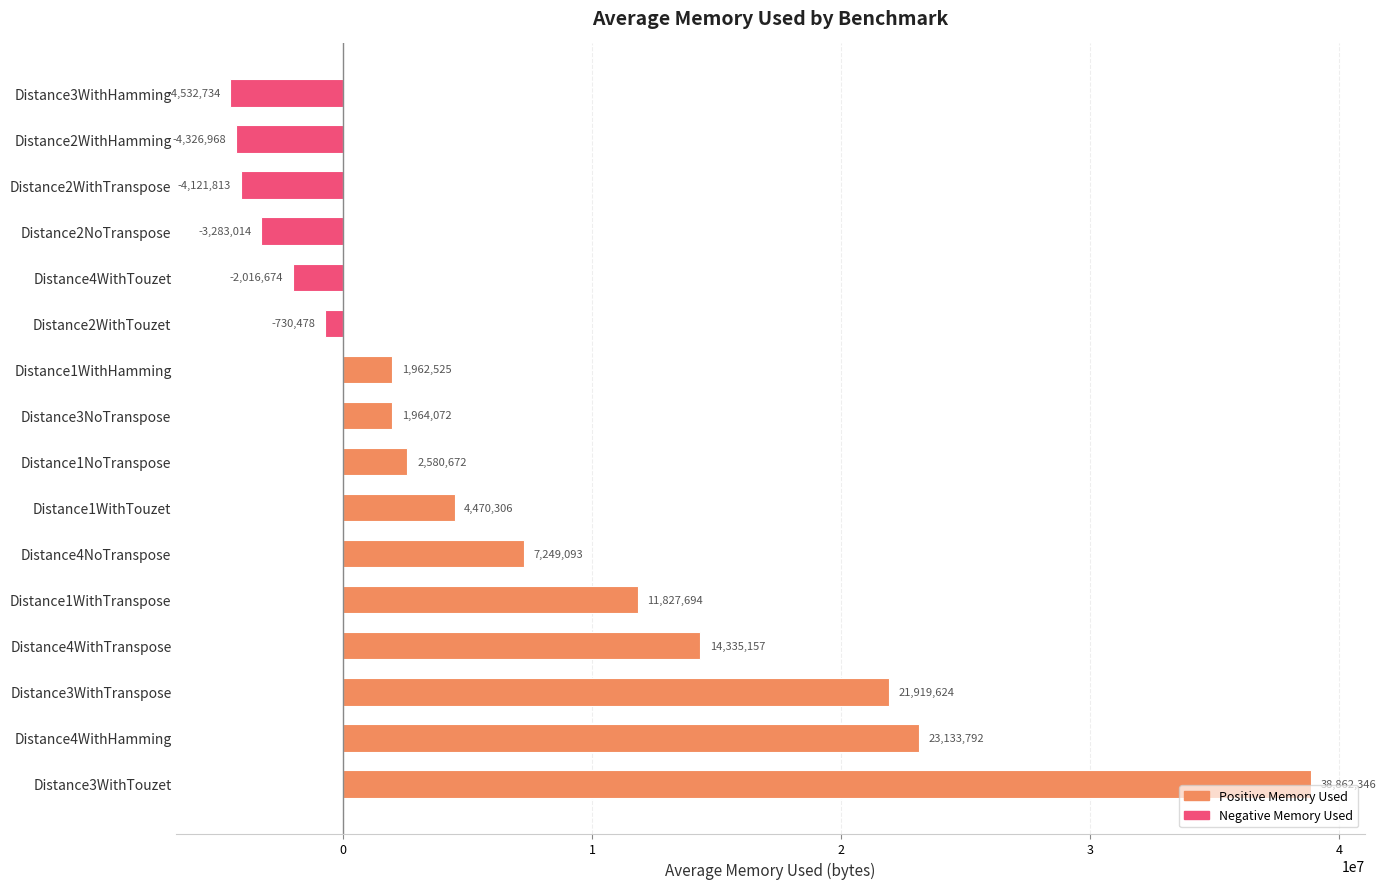

What is the value of the 5th bar from the top?

-2016673.6